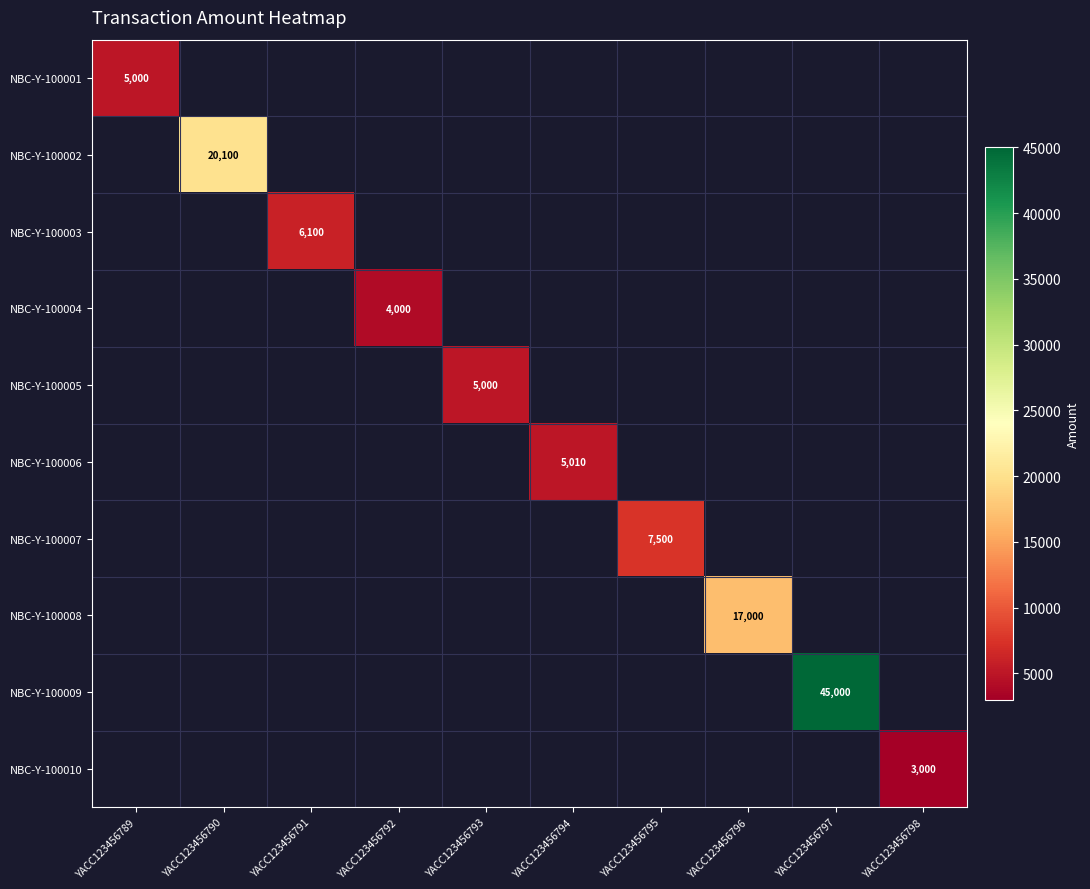

What is the difference between the maximum and minimum values in the NBC-Y-100009 series?

45000